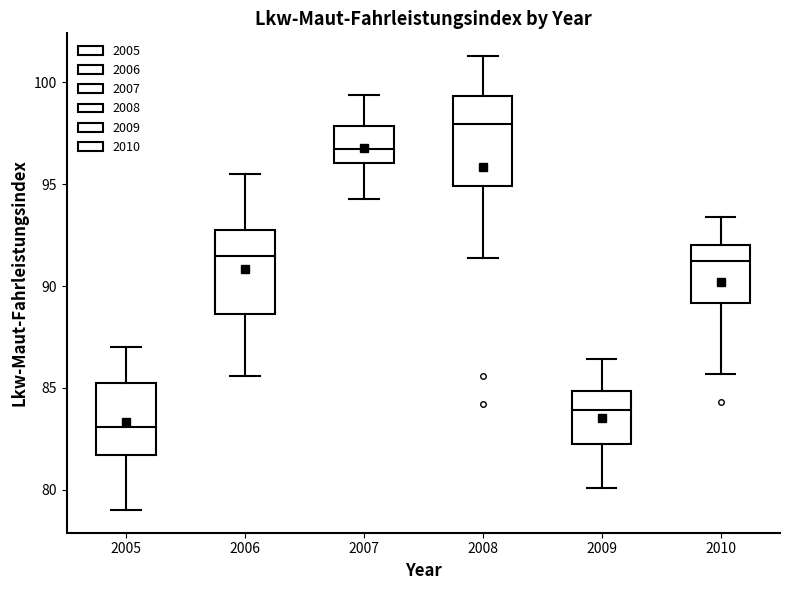

Reading left to right, transcribe this box plot: for each box, give where its median line is, the range the box spans, and where its two whiskers end, as read against the y-axis. The values are not printed on the chart, so give them approximately, as read against the axis.

2005: median 83.0, box 81.5 to 85.5, whiskers 79.0 to 87.0
2006: median 91.5, box 88.5 to 93.0, whiskers 85.5 to 95.5
2007: median 97.0, box 96.0 to 98.0, whiskers 94.5 to 99.5
2008: median 98.0, box 95.0 to 99.5, whiskers 91.5 to 101.5
2009: median 84.0, box 82.0 to 85.0, whiskers 80.0 to 86.5
2010: median 91.5, box 89.0 to 92.0, whiskers 85.5 to 93.5